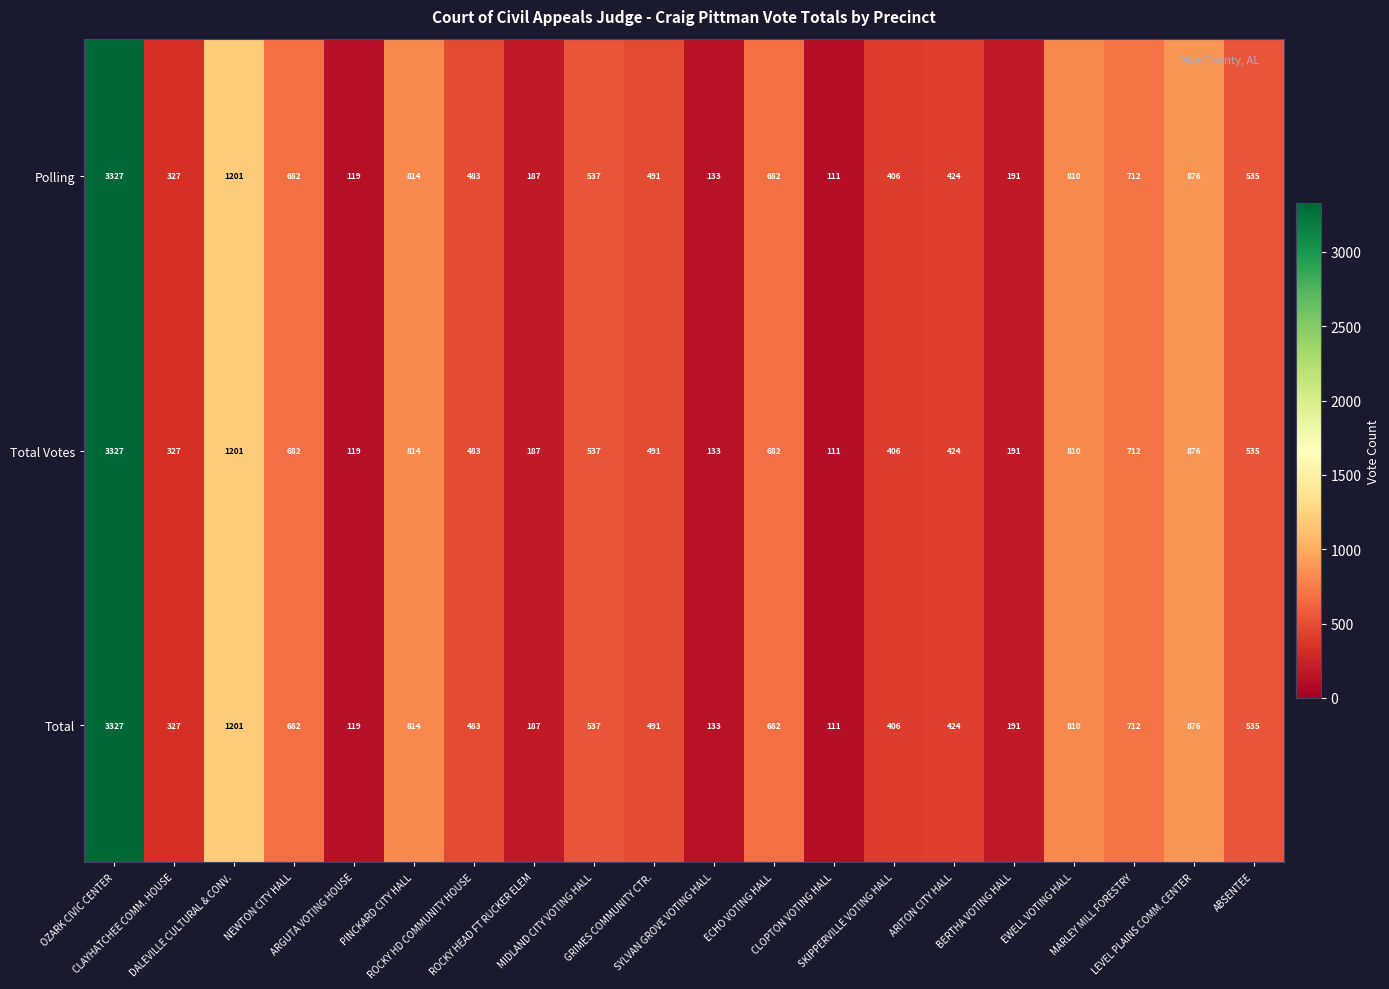

What is the greatest value displayed?

3327